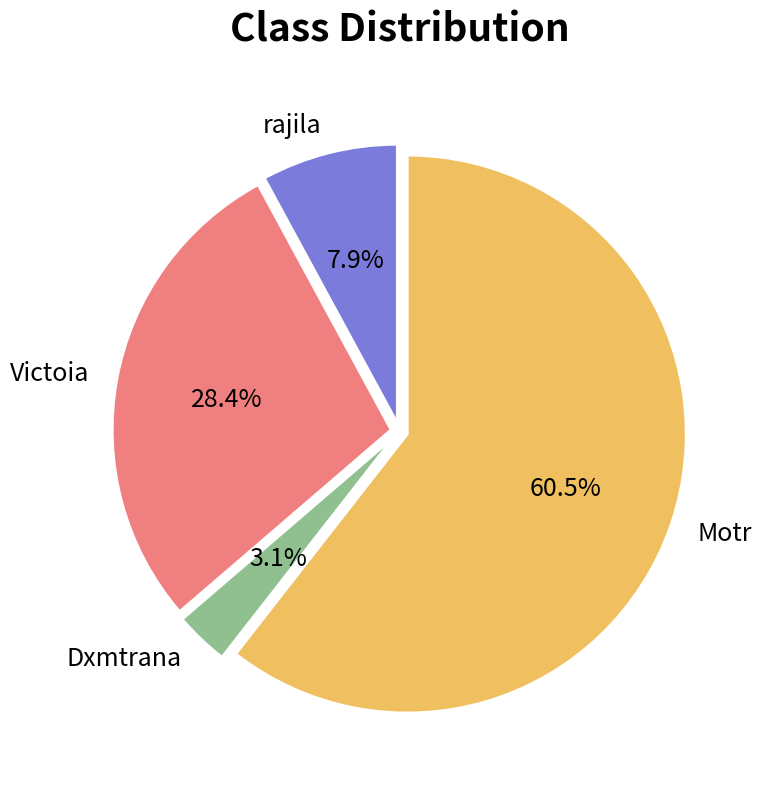

Rank the categories by value from lowest to highest.

Dxmtrana, rajila, Victoia, Motr